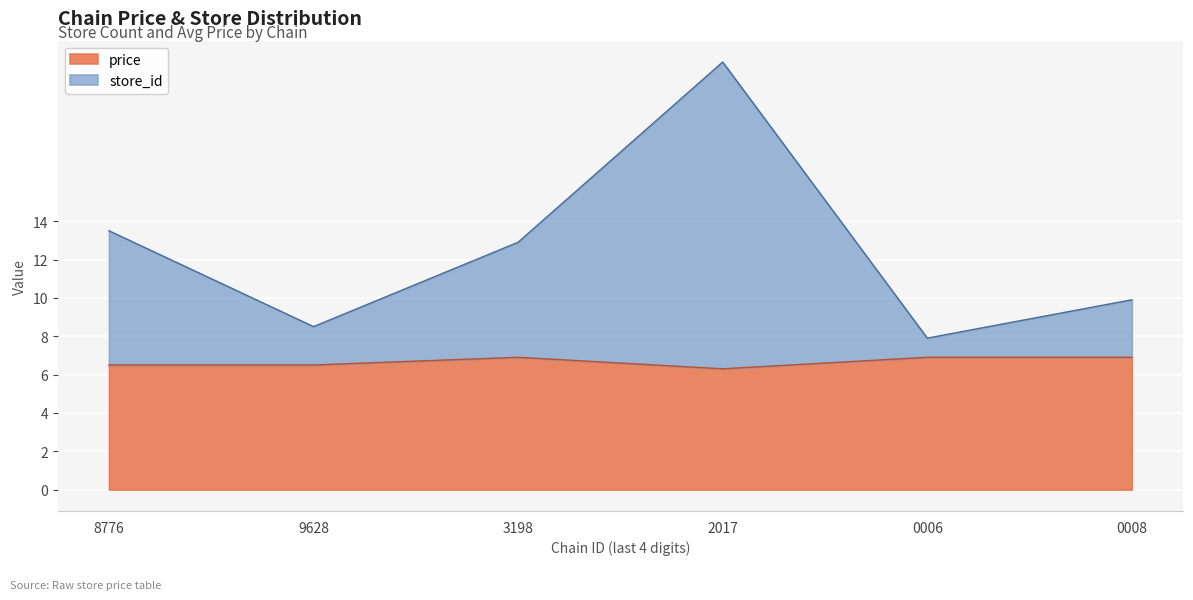

True or false: price and store_id cross at least once.

False